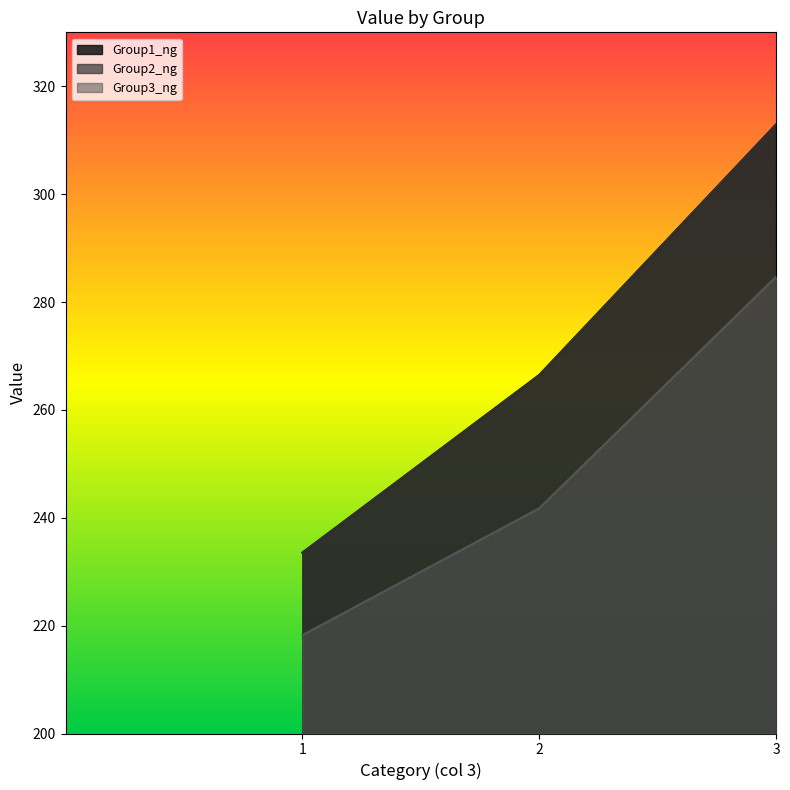

Is the value of Group1_ng at 1 greater than the value of Group3_ng at 2?

No